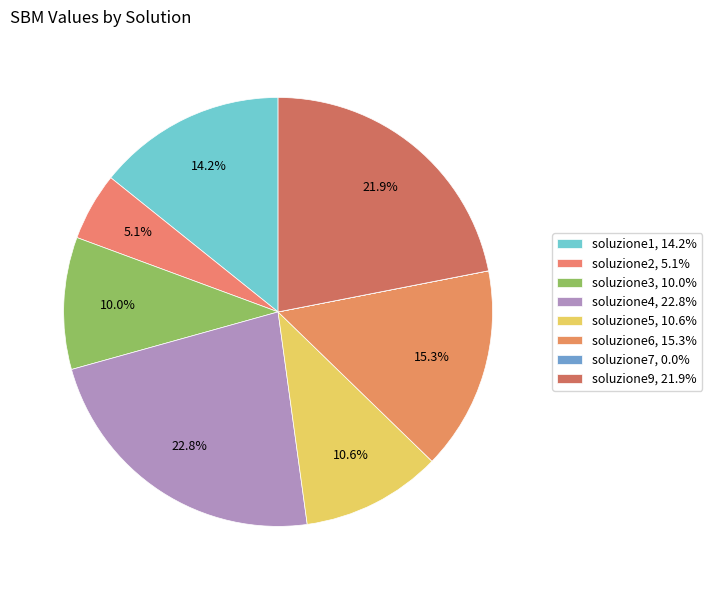

How many segments does this pie chart have?

8